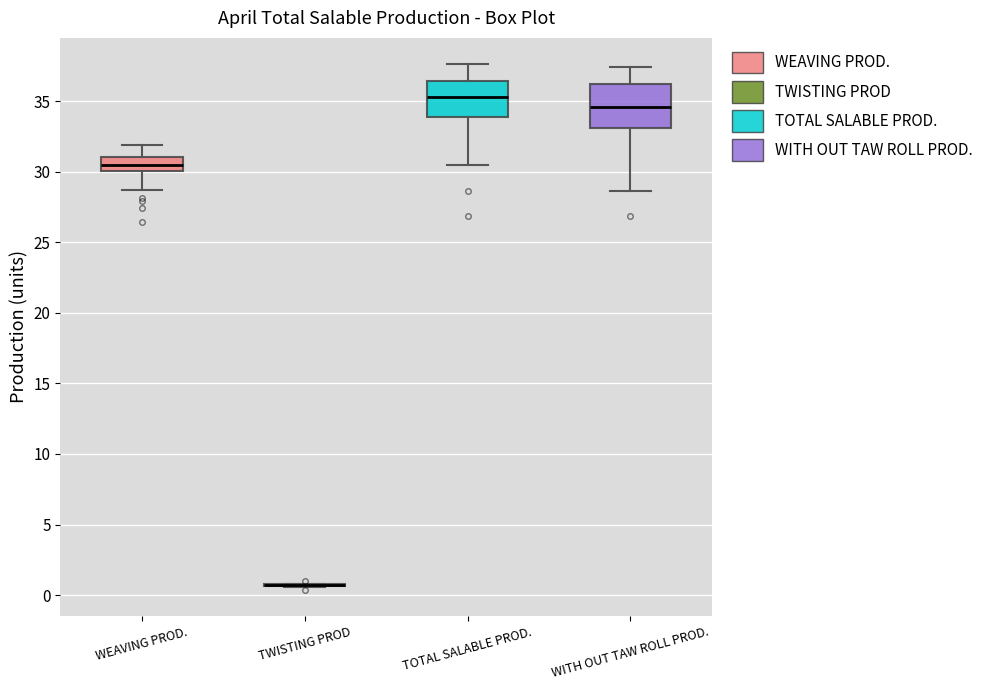

Comparing the boxes themselves (not the whiskers), which one is the tallest?

WITH OUT TAW ROLL PROD.